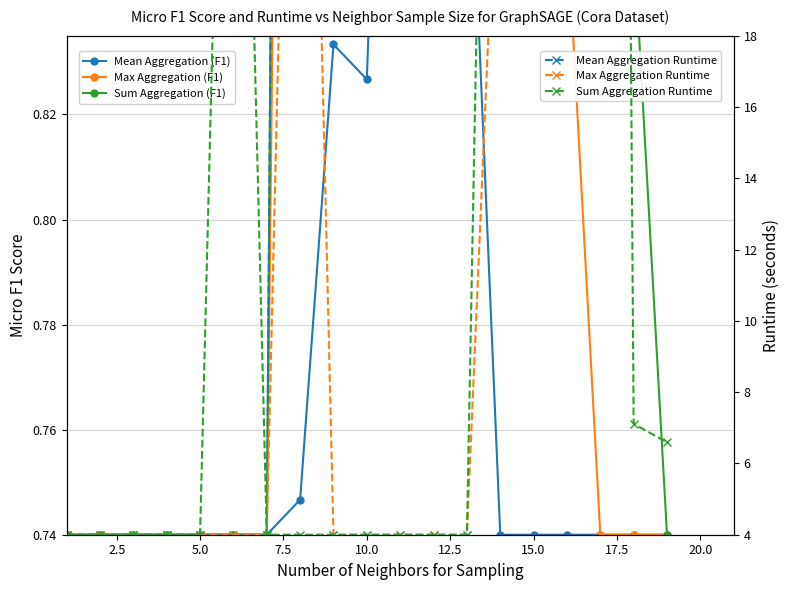

What is the difference between the maximum and minimum values in the Mean Aggregation Runtime series?

131.7